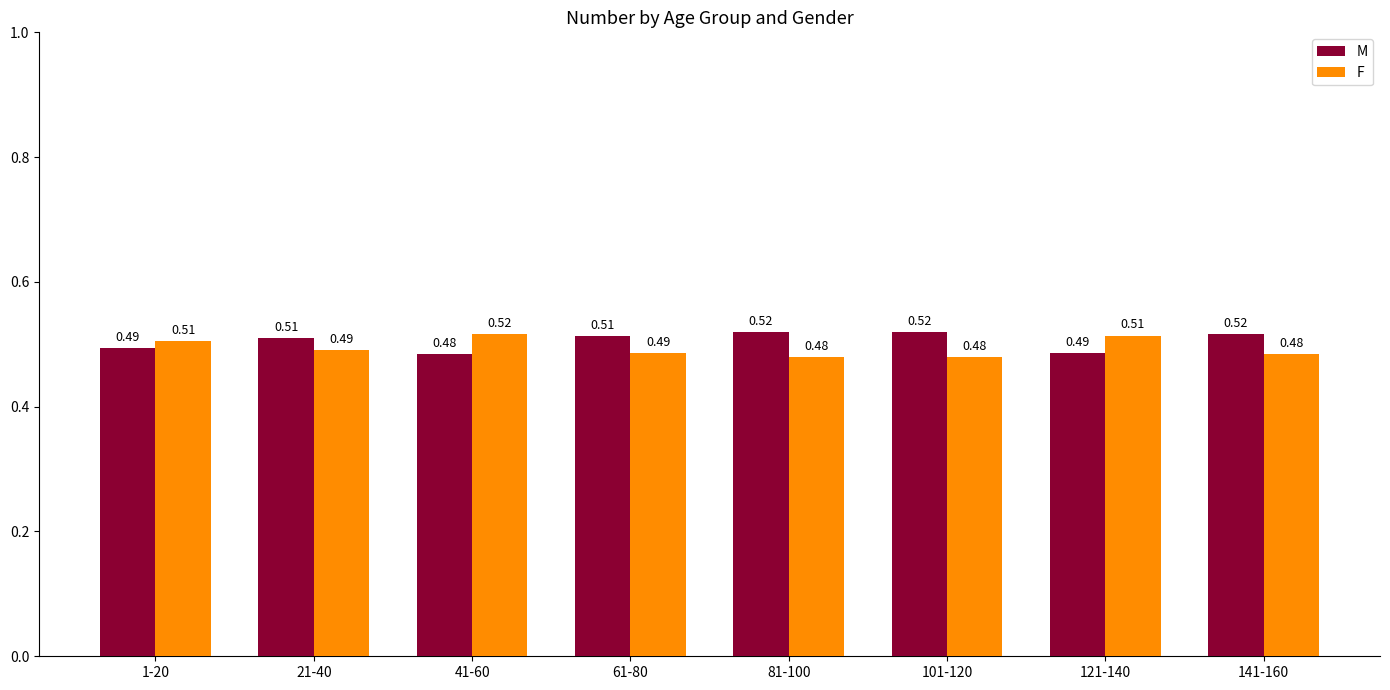

What is the total value across all series at 61-80?

1.0